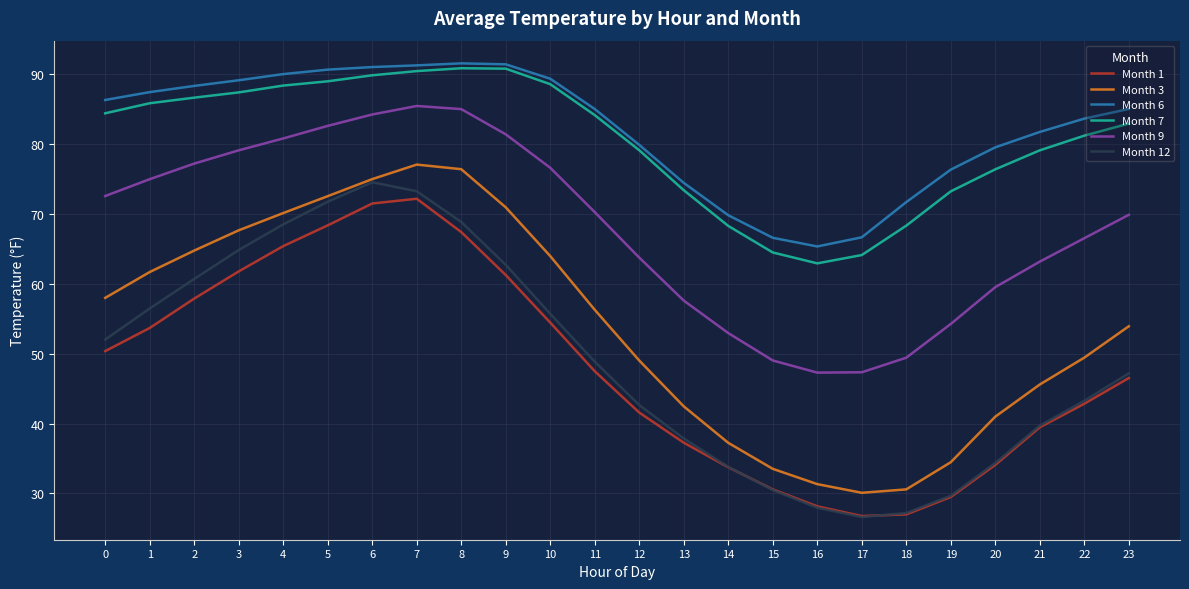

How many interior local peaks does the Month 9 series have?

1